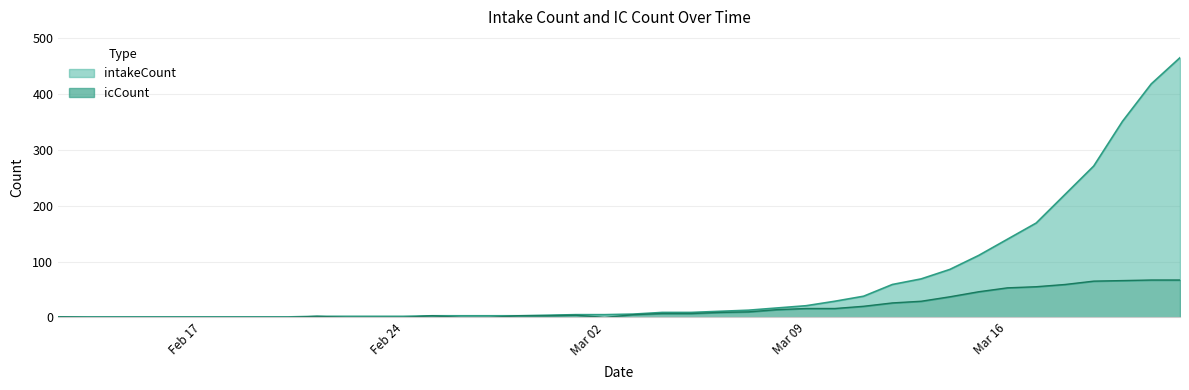

True or false: icCount has a value of 16 at 2020-03-10.

True